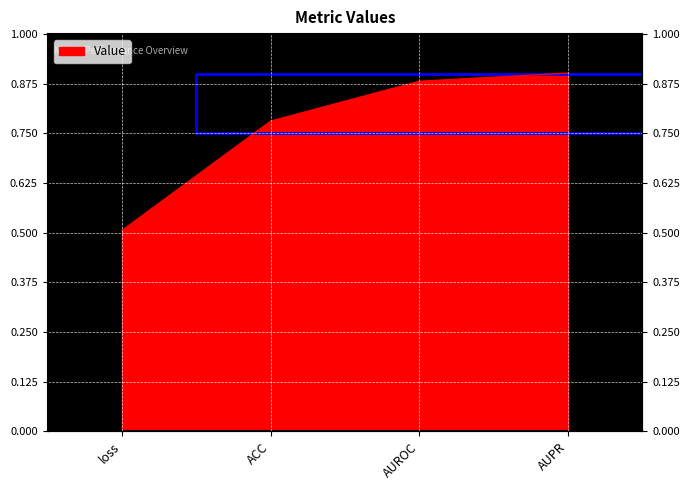

At which category does the chart reach its minimum across all series?

loss